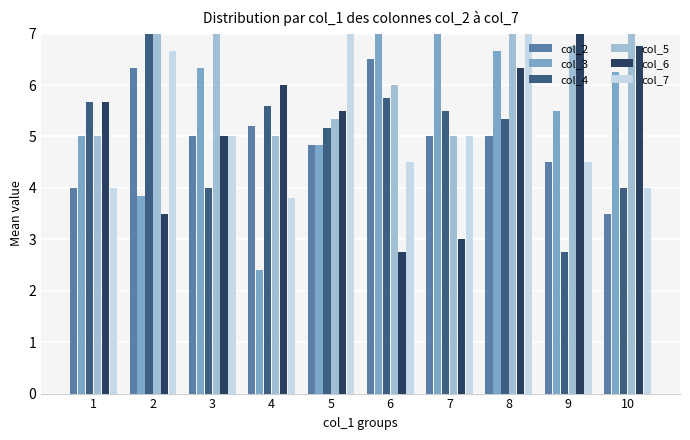

The col_7 series shows 5.0 at 7. True or false?

True